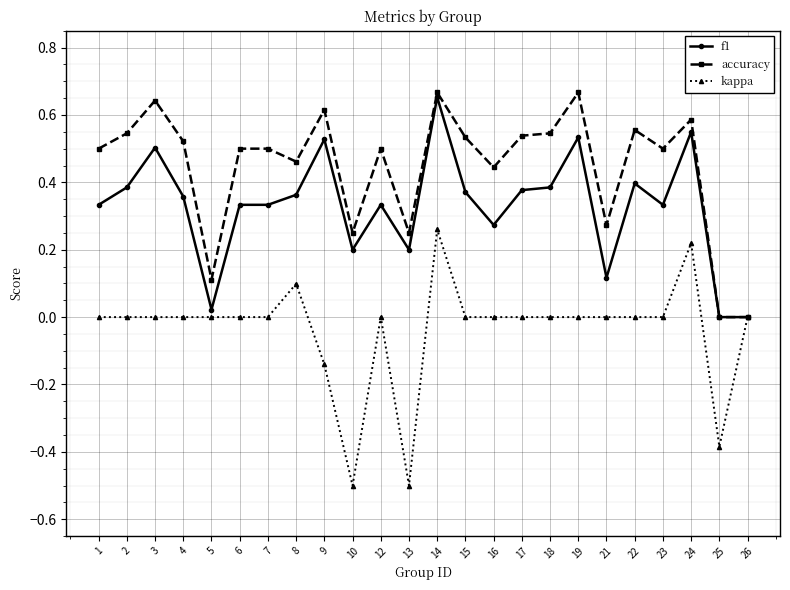

Which series has the largest total across all categories?

accuracy